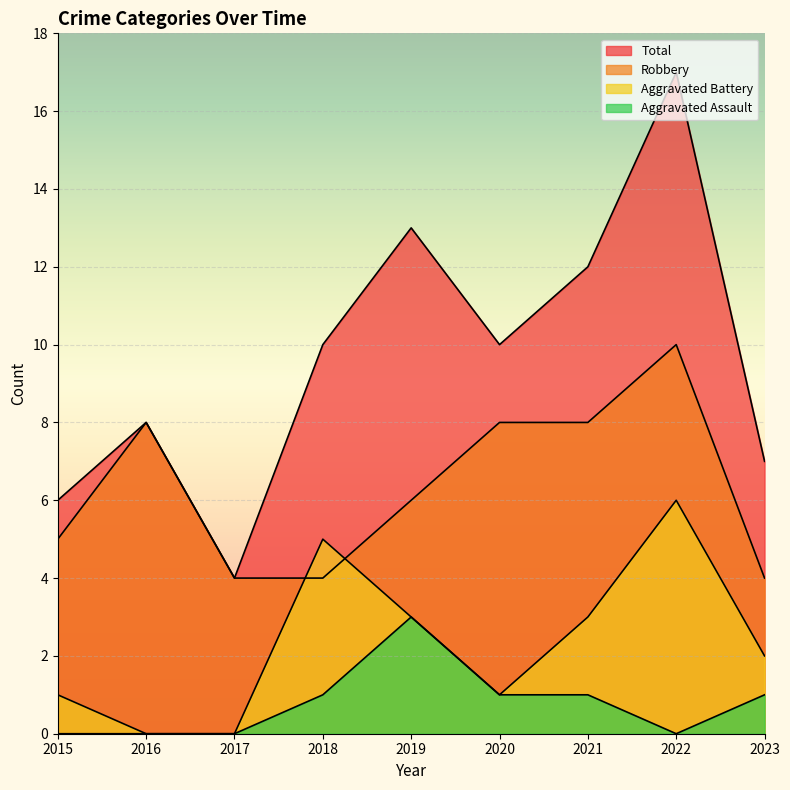

Reading left to right, list all the values displayed in this chart.

Robbery: 5	8	4	4	6	8	8	10	4
Aggravated Battery: 1	0	0	5	3	1	3	6	2
Aggravated Assault: 0	0	0	1	3	1	1	0	1
Total: 6	8	4	10	13	10	12	17	7